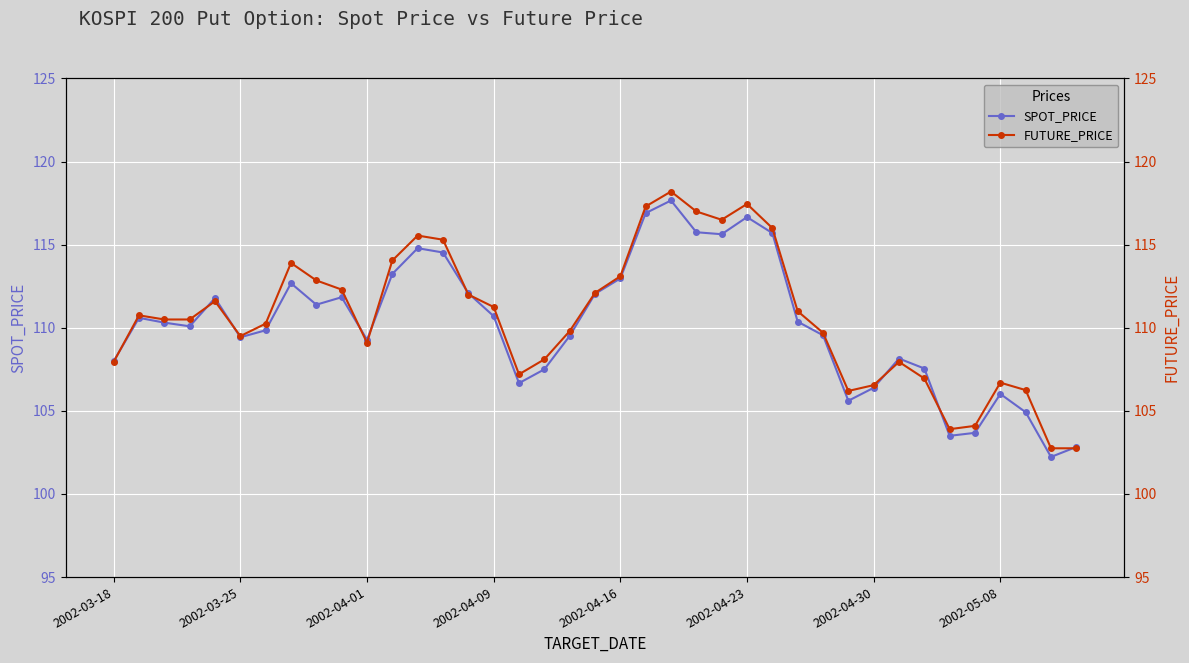

In SPOT_PRICE, how many points are lower than both neighbors (excluding endpoints)?

9